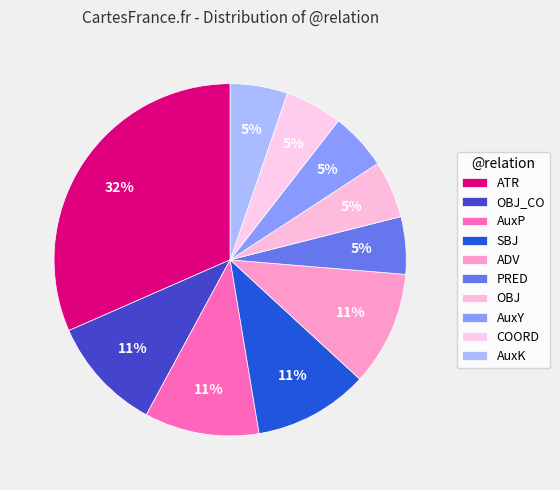

The PRED slice represents 5% of the pie. True or false?

True